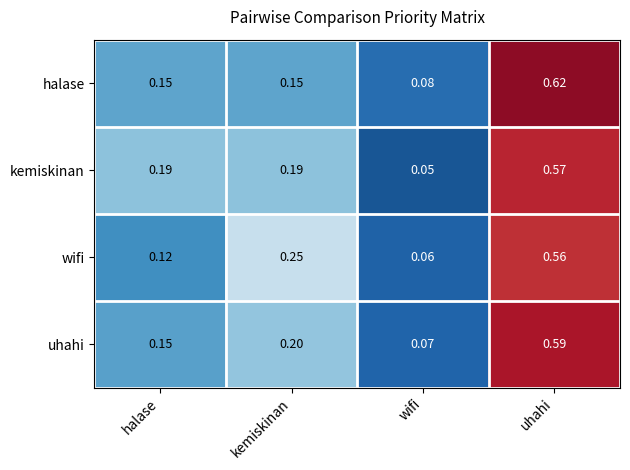

Rank the categories by uhahi value from highest to lowest.

uhahi, kemiskinan, halase, wifi